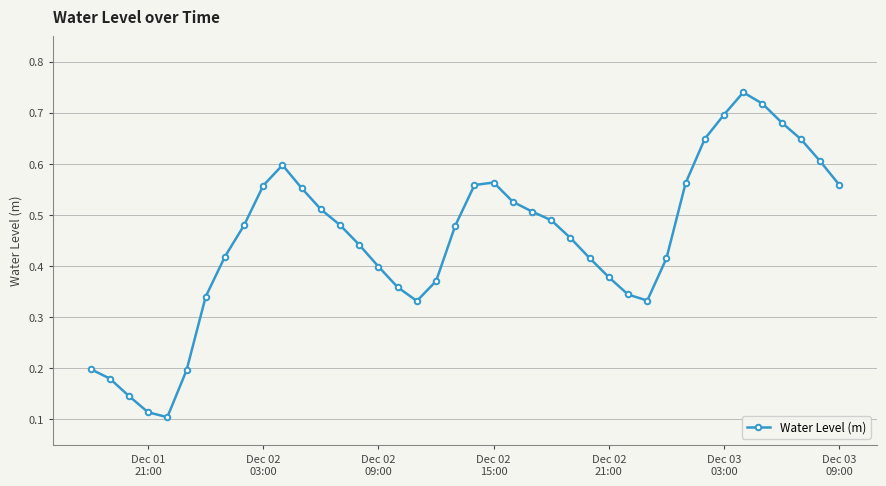

Does the chart display data point markers on the line(s)?

Yes